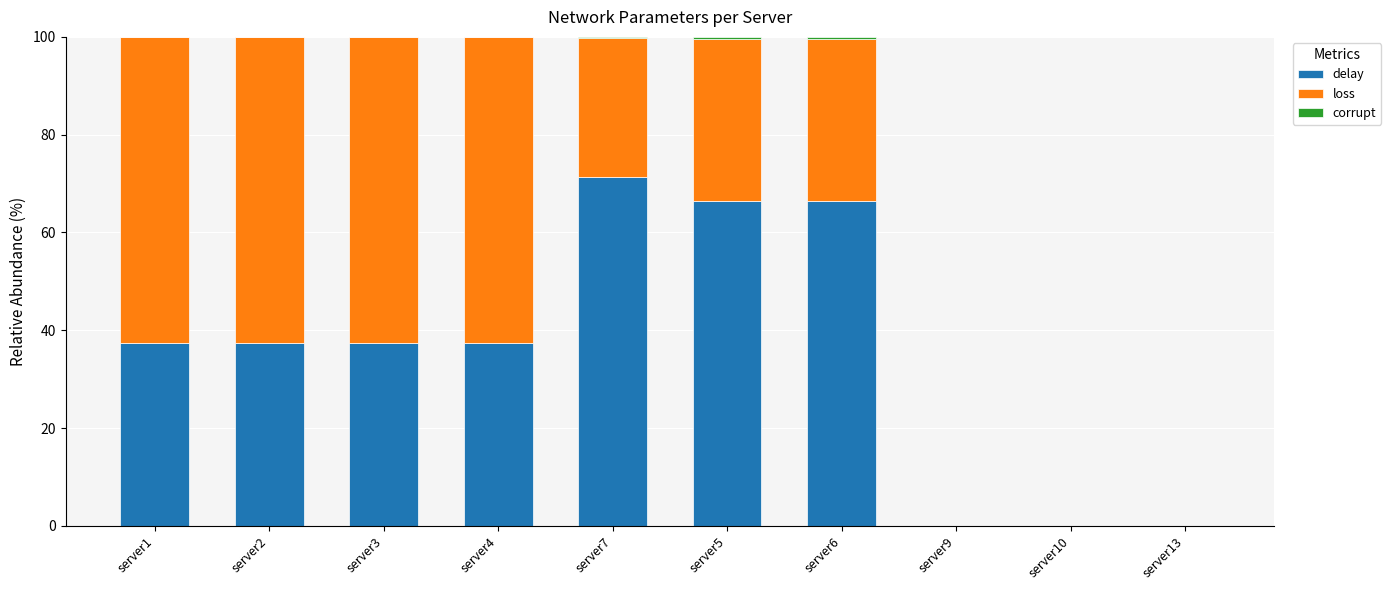

Is it true that delay equals 66.4 at server6?

True